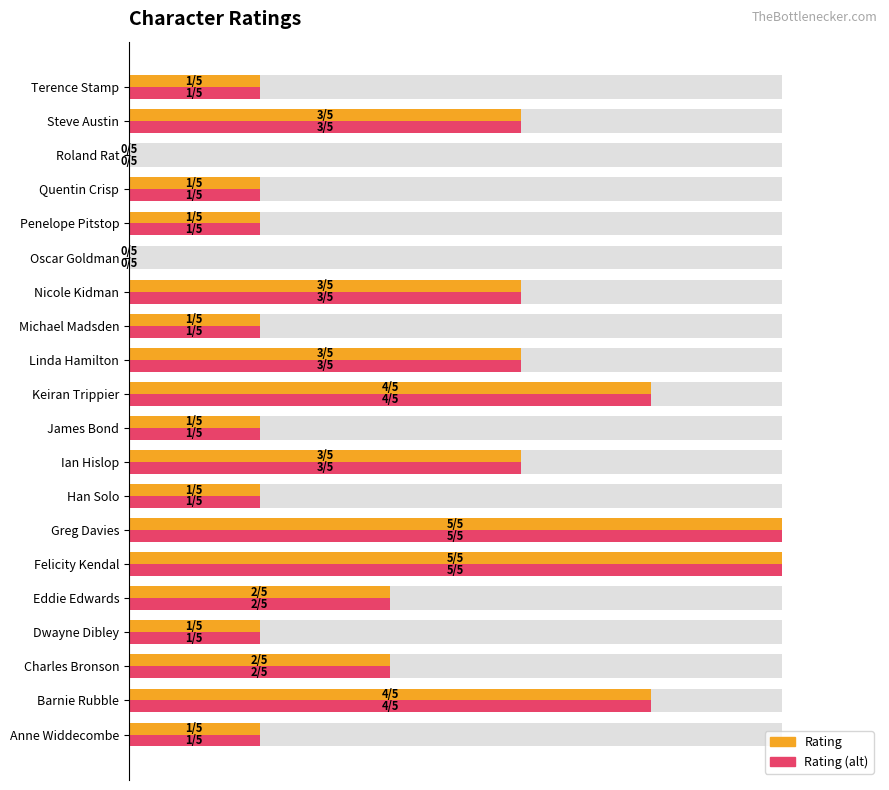

Count the Rating values in the range 0 to 1.

20